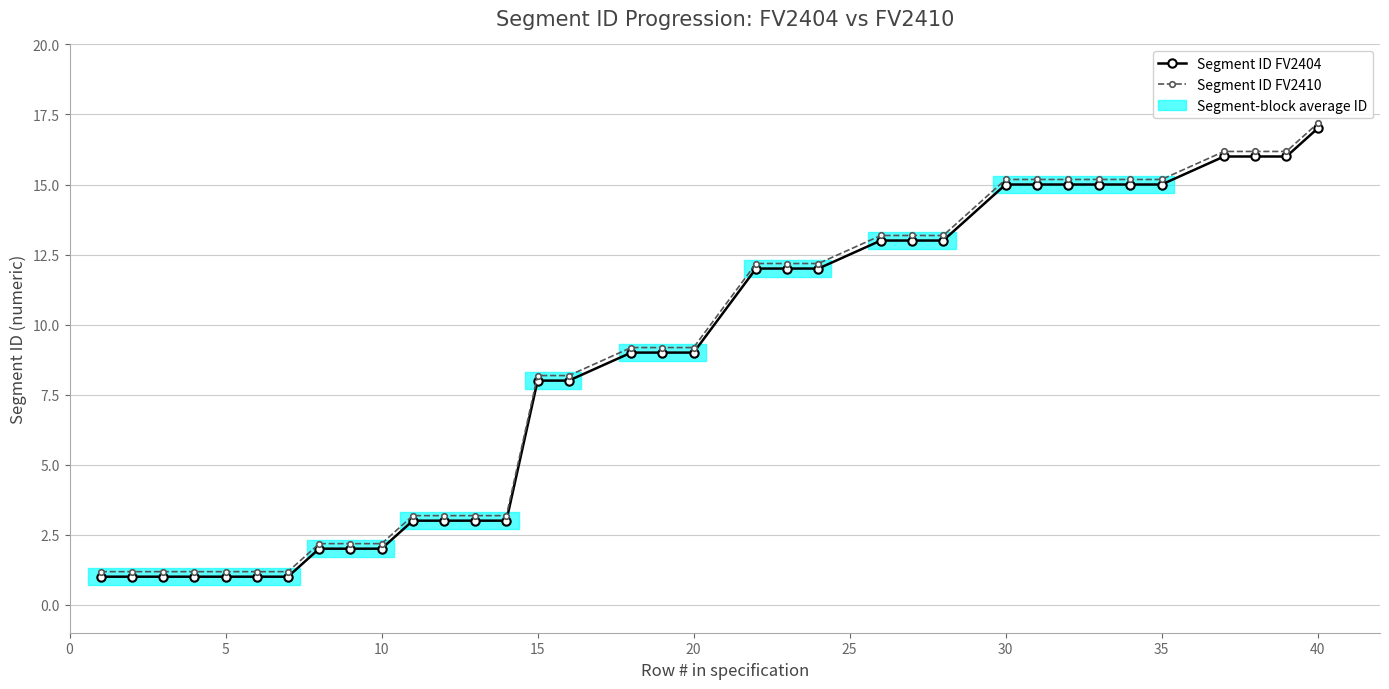

The value of Segment ID FV2410 at 12 is 0.7. True or false?

False